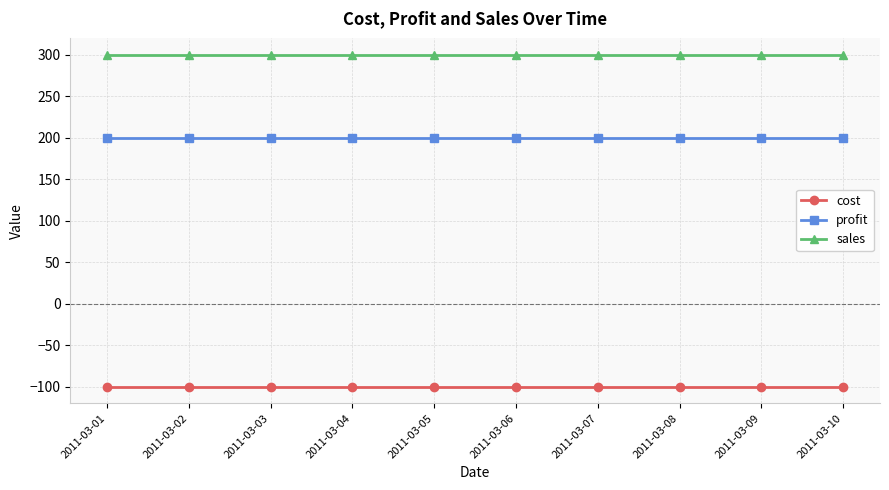

The profit series shows 292 at 2011-03-09. True or false?

False